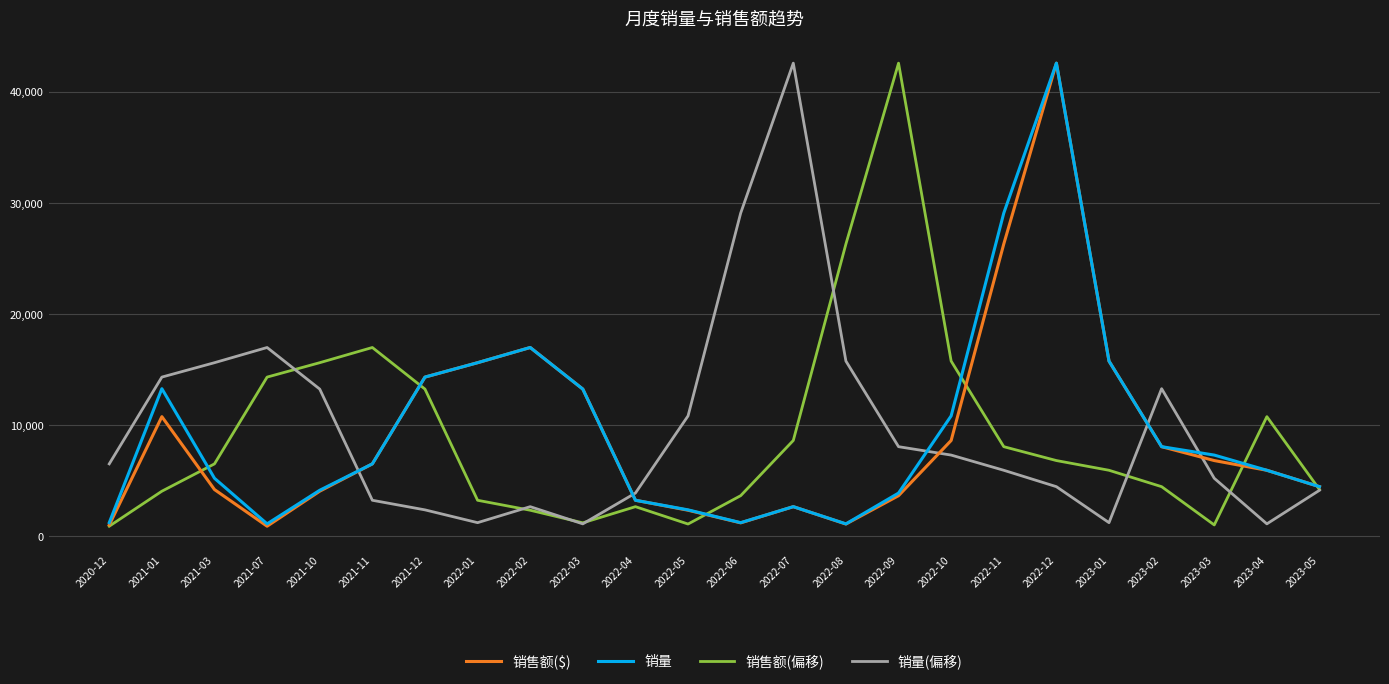

What is the difference between the maximum and minimum values in the 销量 series?

41460.5